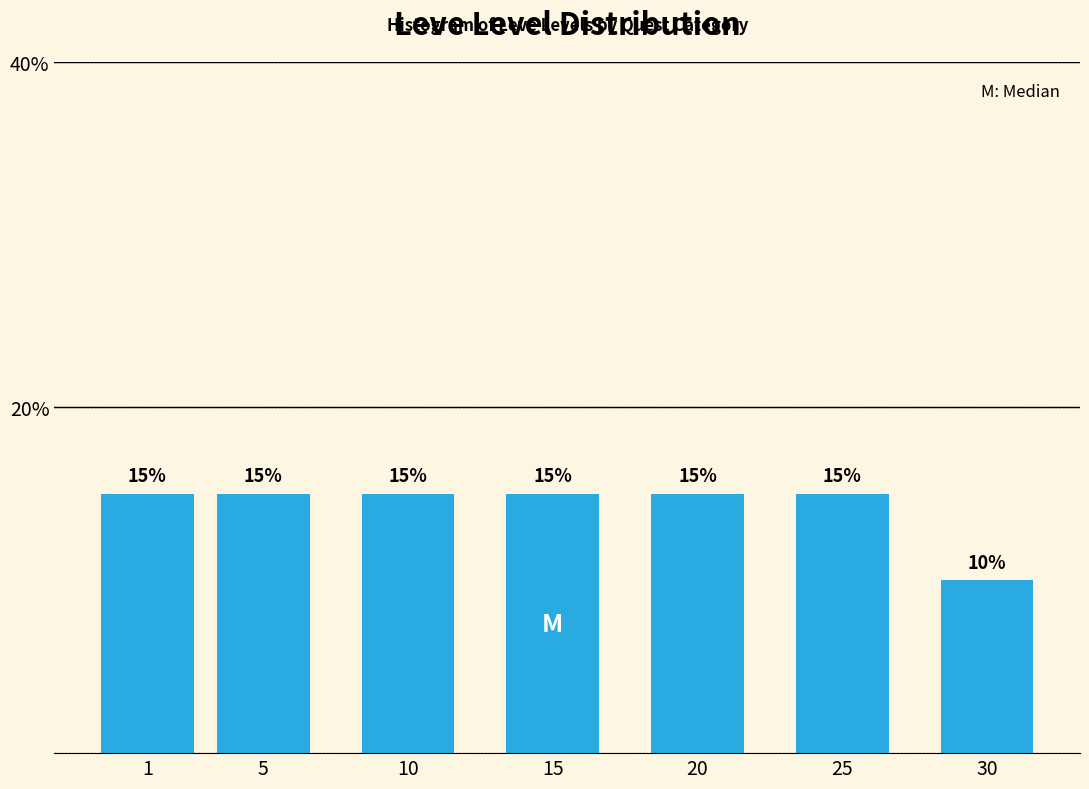

Reading left to right, transcribe all the data shown in this chart.

1=15	5=15	10=15	15=15	20=15	25=15	30=10